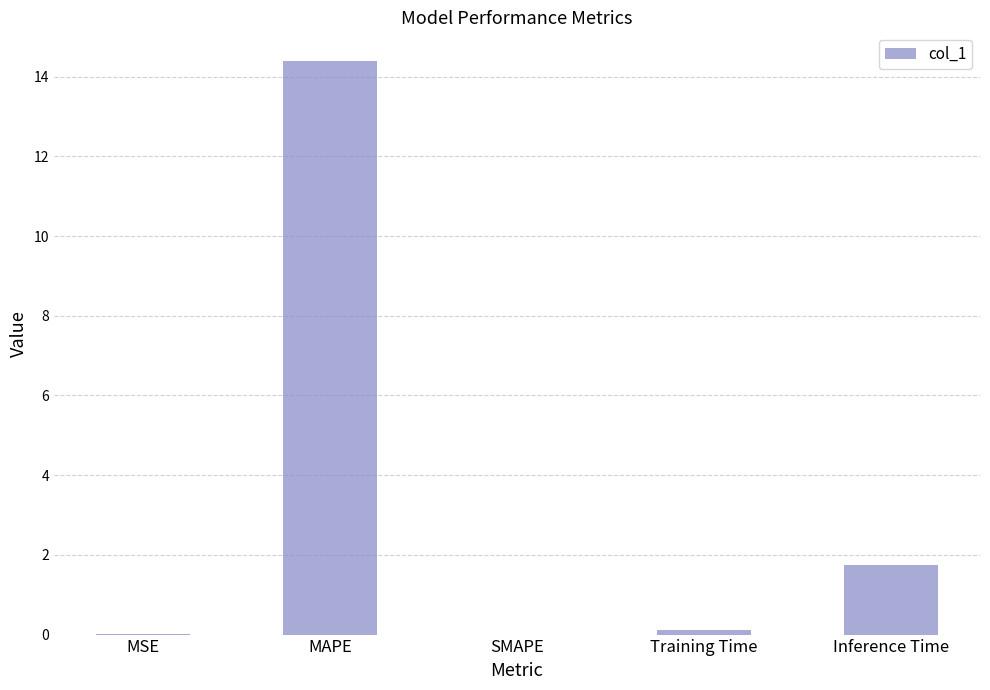

Which label corresponds to the largest value in the chart?

MAPE